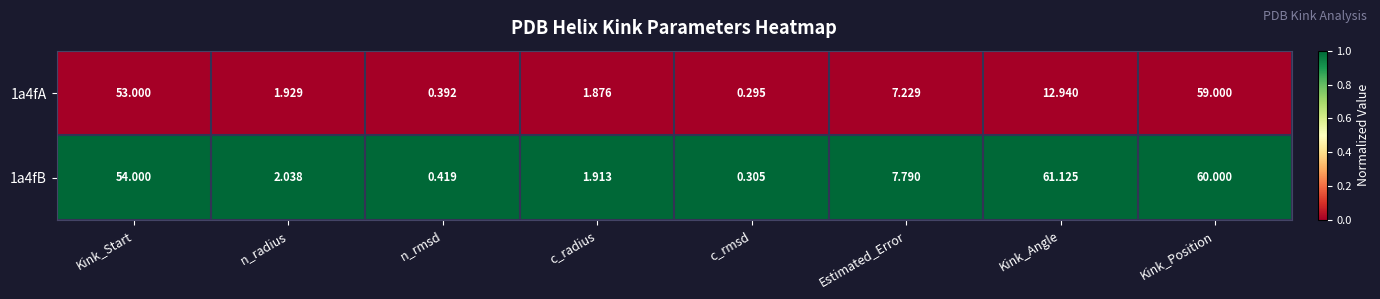

At which category is the sum across all series the highest?

Kink_Position